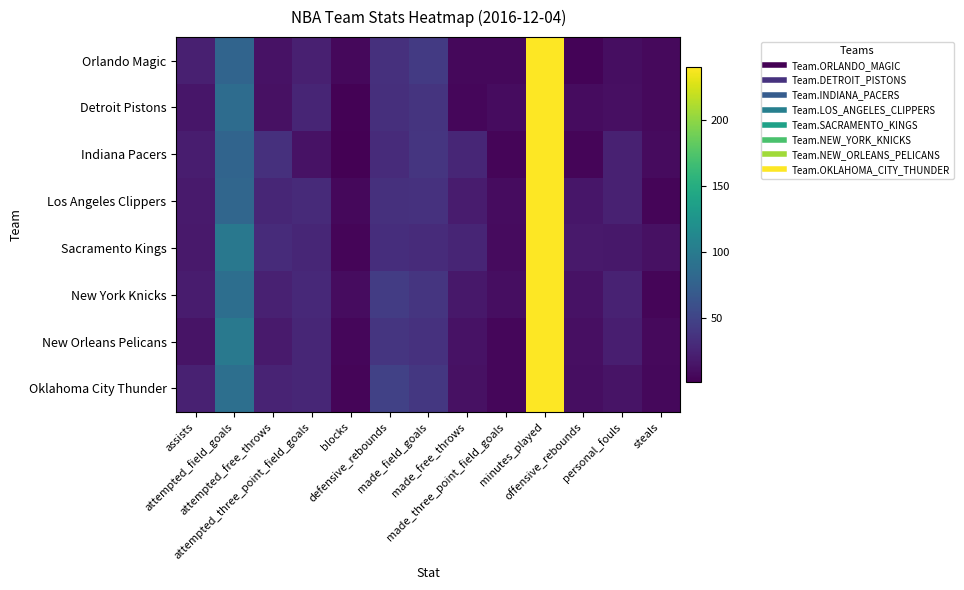

Which series has the largest total across all categories?

Sacramento Kings